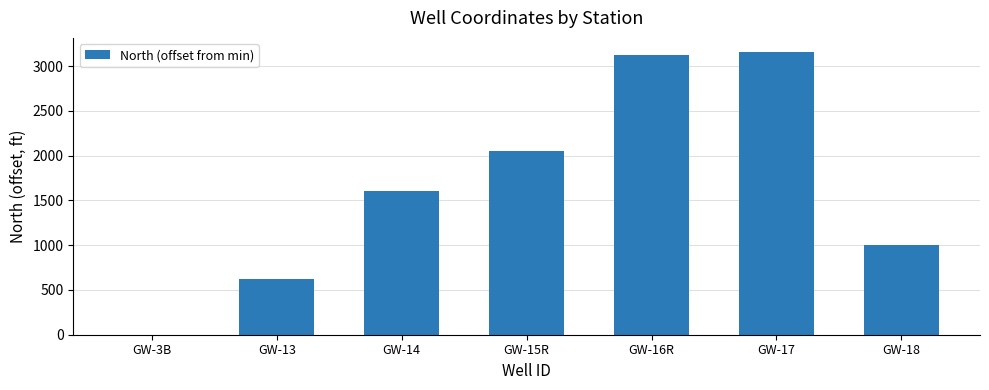

Reading right to left, extract all data points from this chart.

GW-18=1000.4	GW-17=3157.8	GW-16R=3120.7	GW-15R=2055.8	GW-14=1601.6	GW-13=621.3	GW-3B=0.0